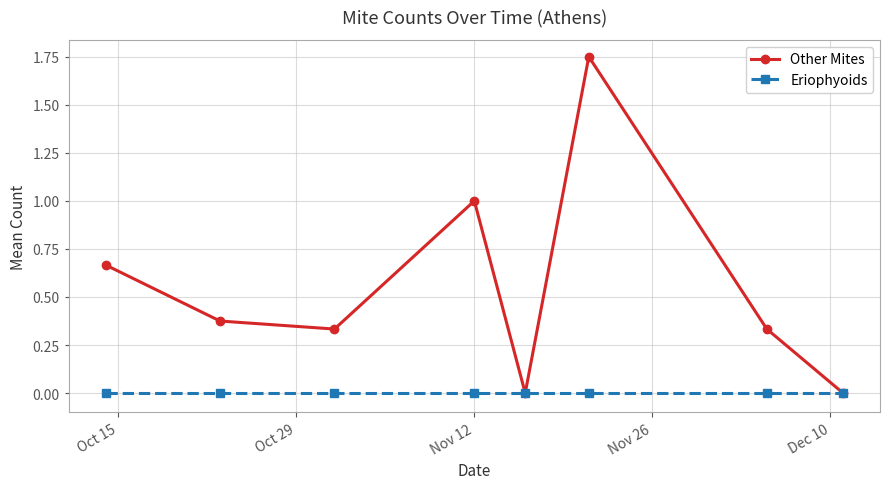

Which series has the largest total across all categories?

Other Mites